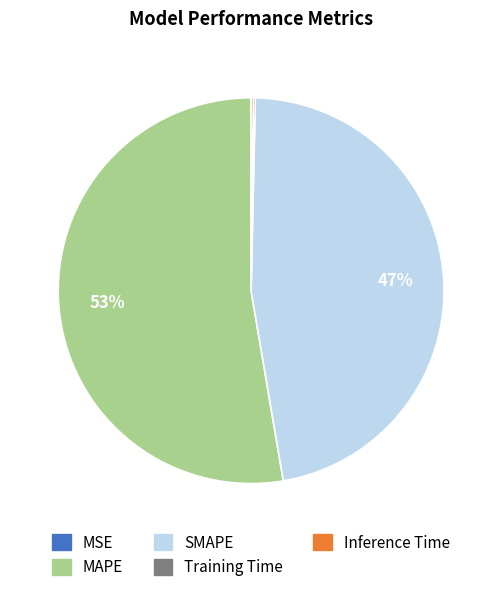

To the nearest percent, what is the combined percentage of MAPE and SMAPE?

100%